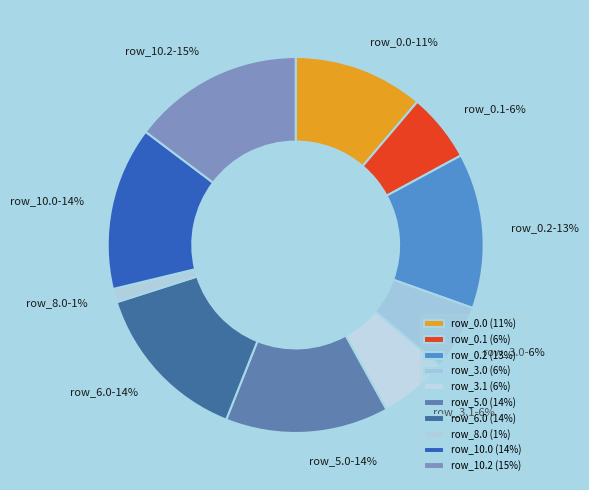

Which slice is the largest?

row_10.2